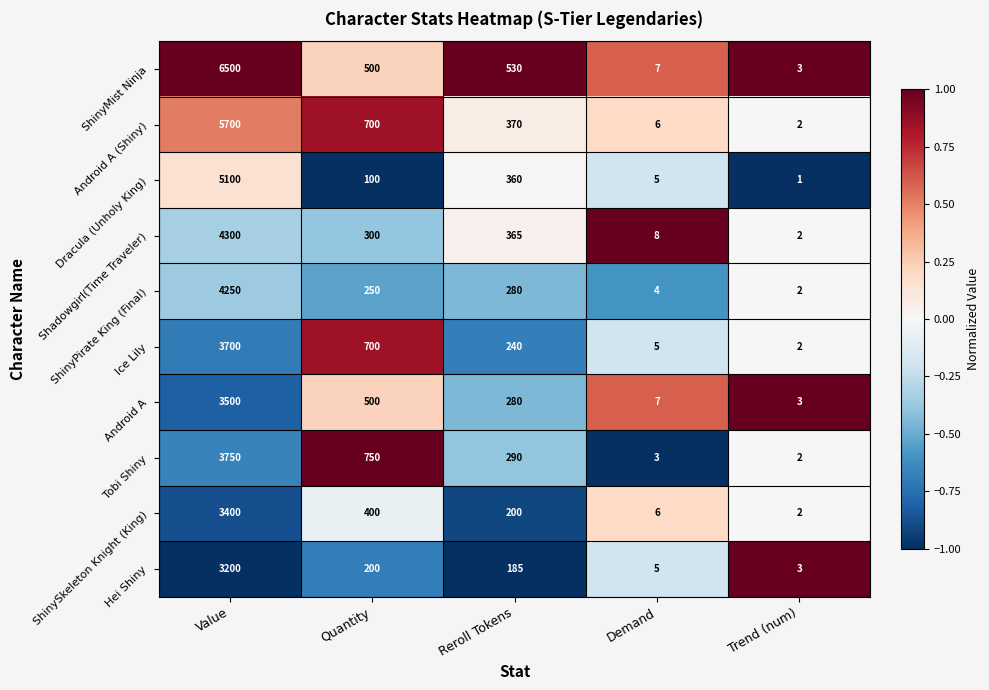

What is the difference between the second highest and second lowest values in the Android A series?

493